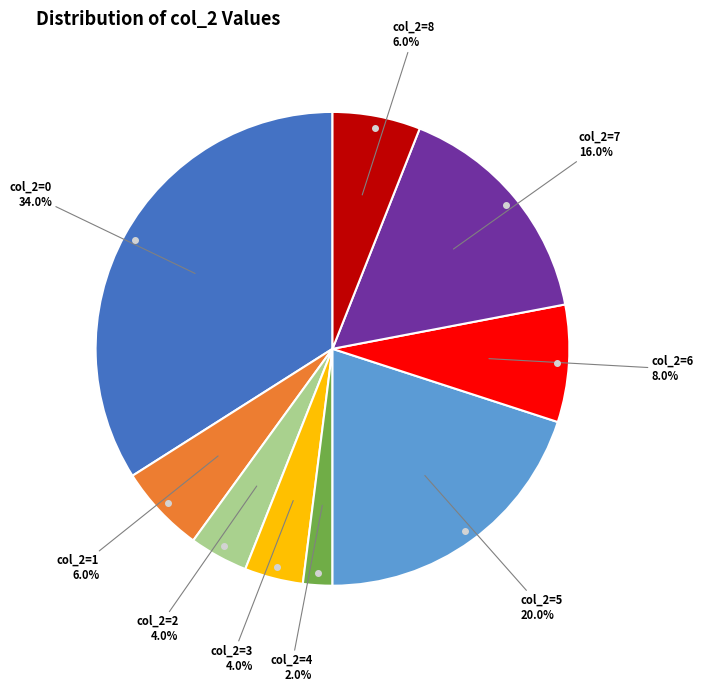

Is there a majority slice in this chart?

No